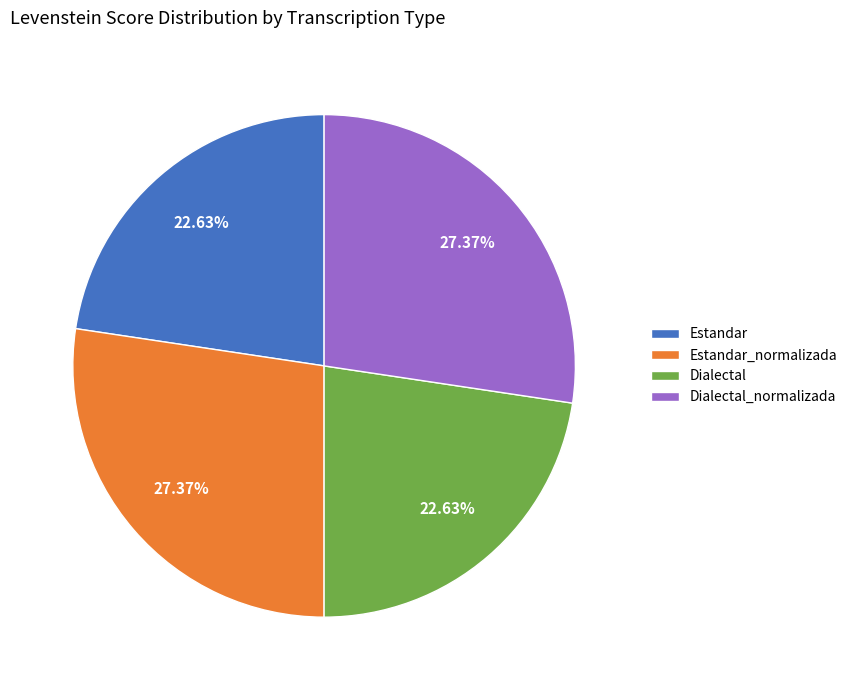

What percentage do Estandar_normalizada and Estandar together represent?

50.0%